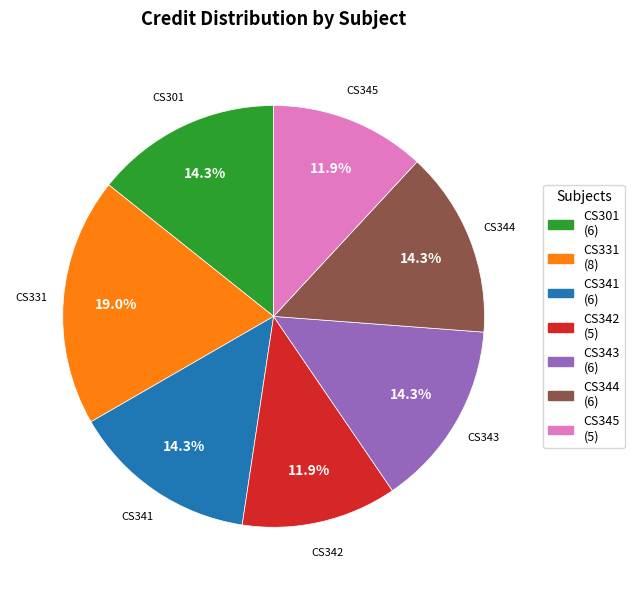

Combined, what portion of the pie is CS341 (6) and CS343 (6)?

28.6%